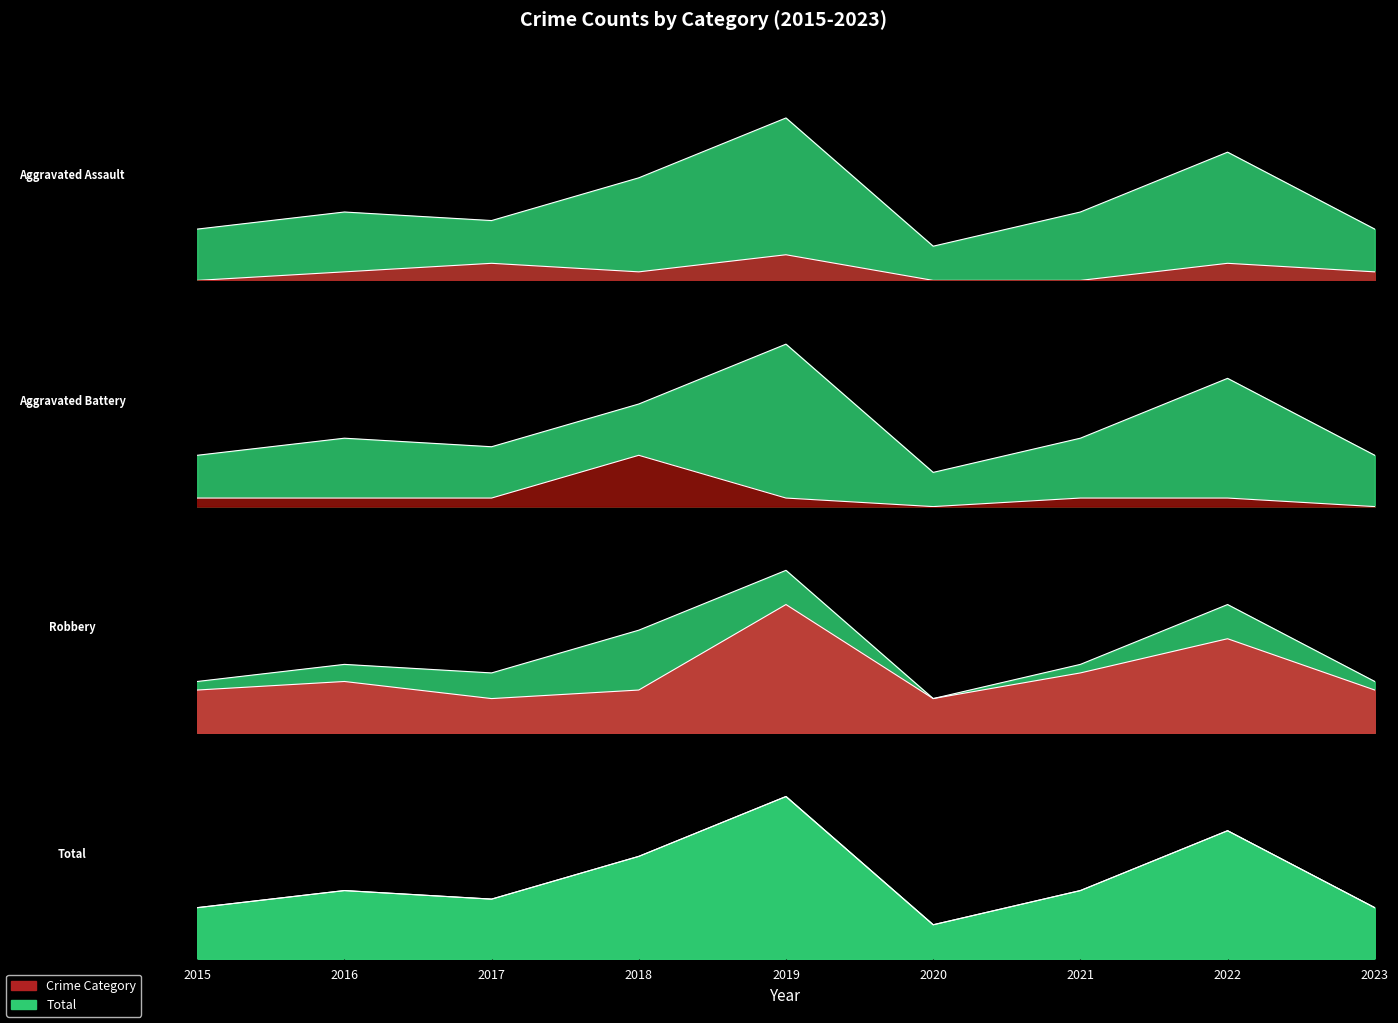

List the labels in order of Aggravated Assault value, smallest first.

2015, 2020, 2021, 2016, 2018, 2023, 2017, 2022, 2019